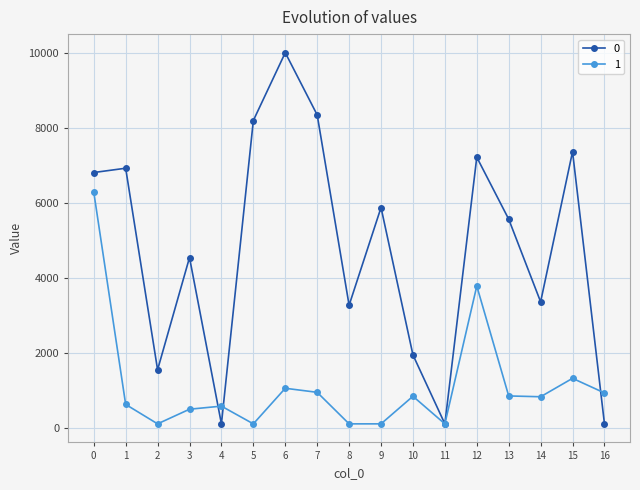

True or false: 0 has more than 1 interior local peaks.

True